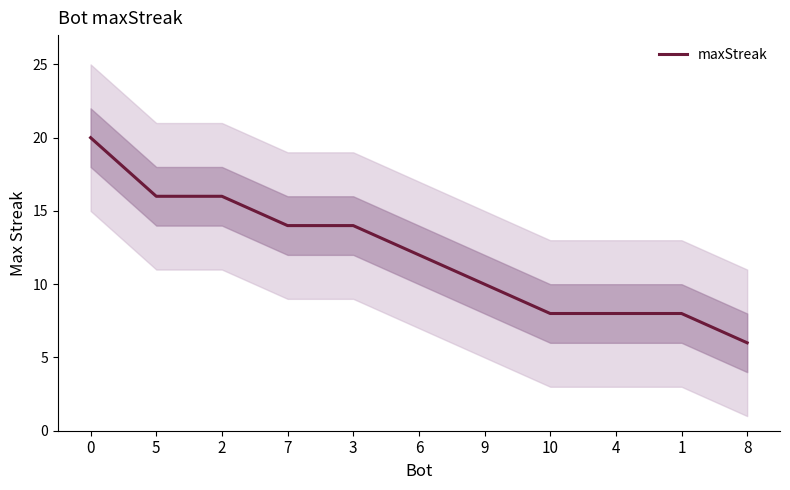

Reading right to left, transcribe all the data shown in this chart.

8=6	1=8	4=8	10=8	9=10	6=12	3=14	7=14	2=16	5=16	0=20